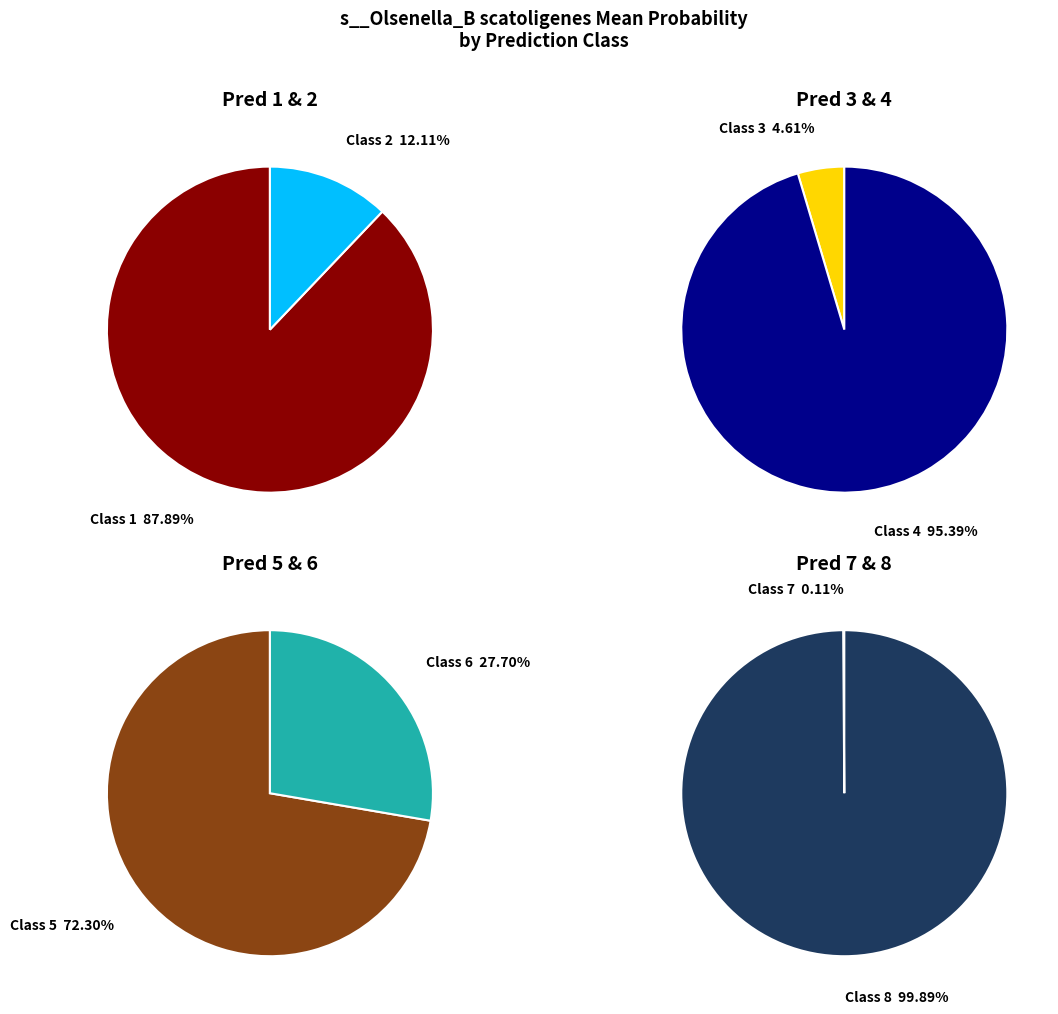

Which category has the biggest portion of the pie?

1